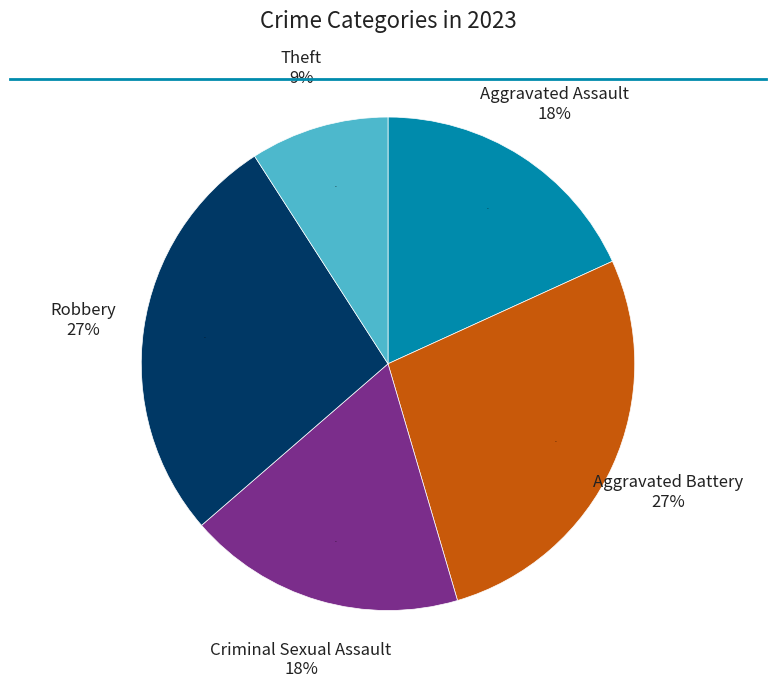

To the nearest percent, what is the average slice percentage?

20%